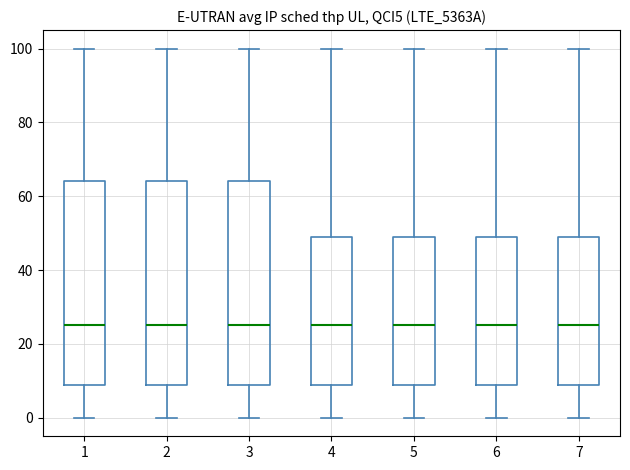

Where does the median line of the box at x = 5 sit on the y-axis? The values are not printed on the chart, so give them approximately, as read against the axis.

26